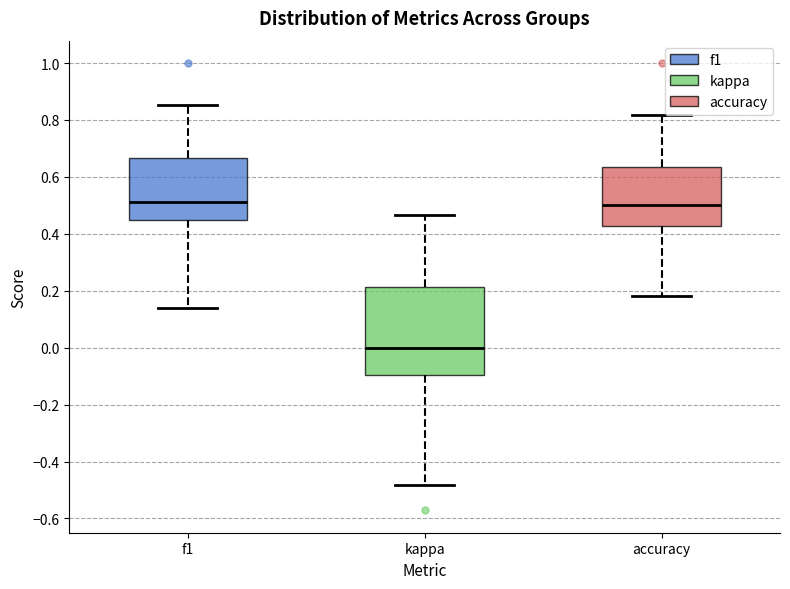

Reading left to right, transcribe this box plot: for each box, give where its median line is, the range the box spans, and where its two whiskers end, as read against the y-axis. The values are not printed on the chart, so give them approximately, as read against the axis.

f1: median 0.52, box 0.46 to 0.66, whiskers 0.14 to 0.86
kappa: median 0.00, box -0.10 to 0.22, whiskers -0.48 to 0.46
accuracy: median 0.50, box 0.42 to 0.64, whiskers 0.18 to 0.82